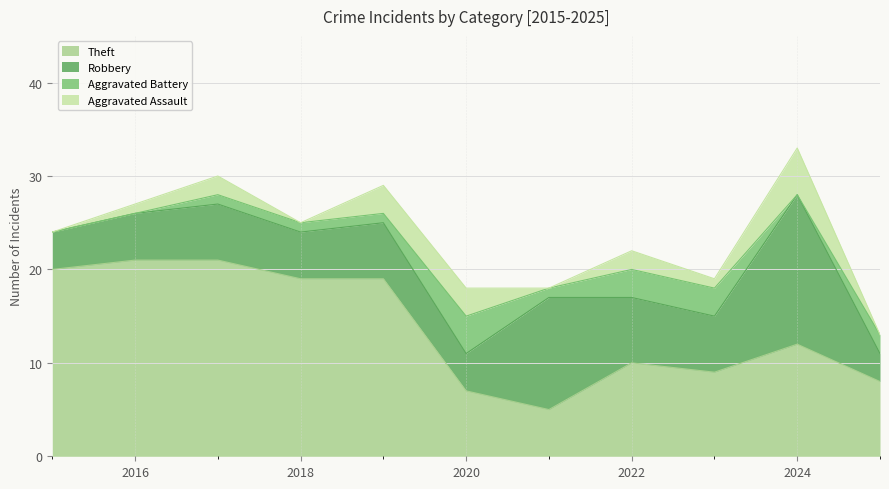

Rank the series by their maximum value, from lowest to highest.

Aggravated Battery, Aggravated Assault, Robbery, Theft